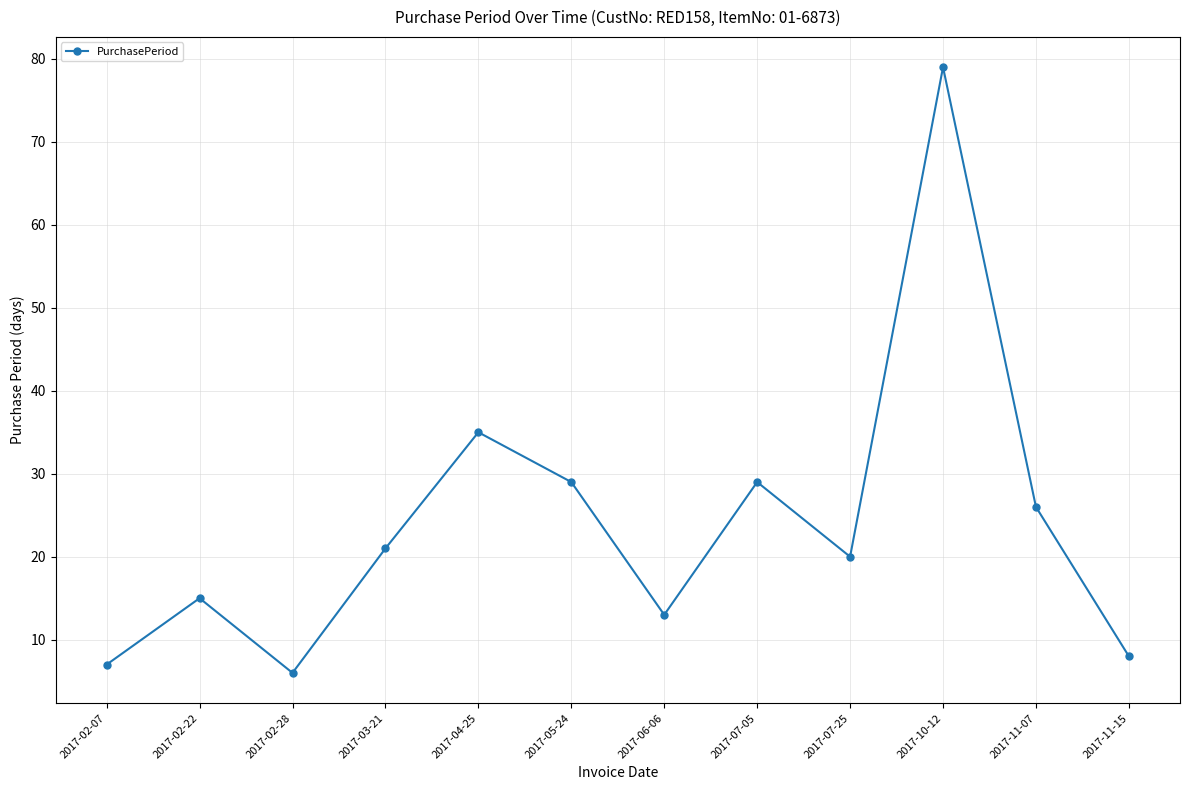

Which label corresponds to the largest value in the chart?

2017-10-12